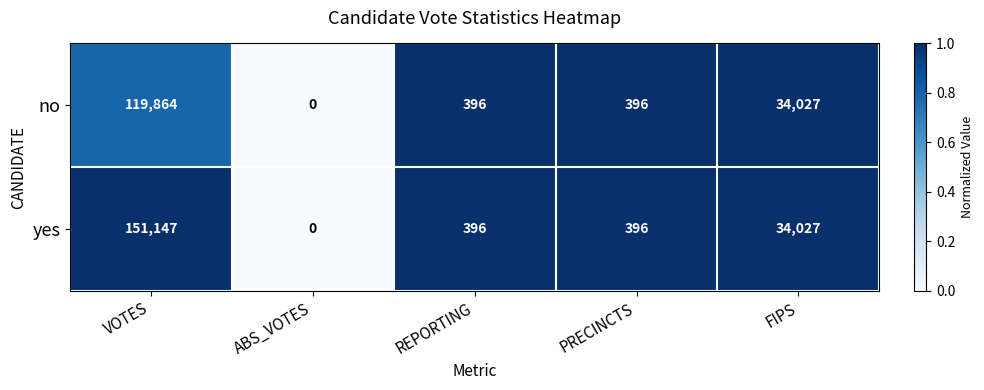

Which series has the largest total across all categories?

yes